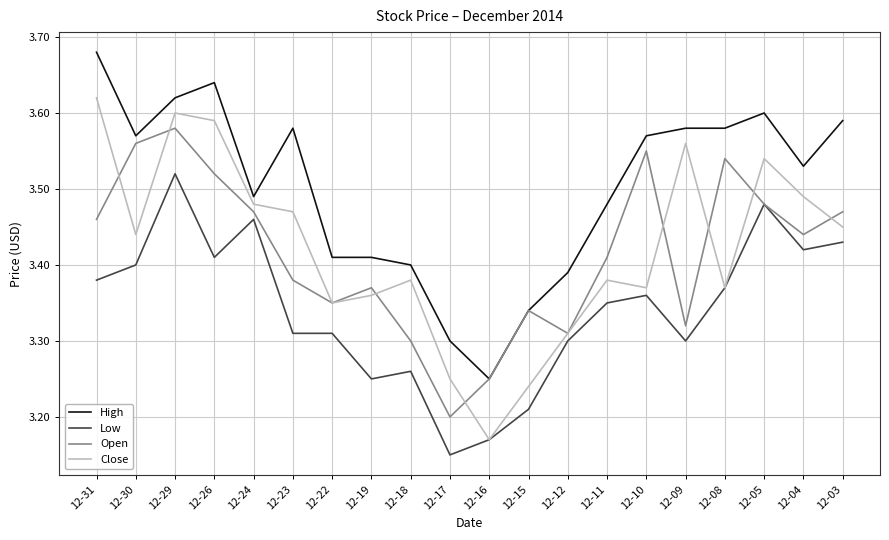

The Open series shows 1.5 at 12-29. True or false?

False